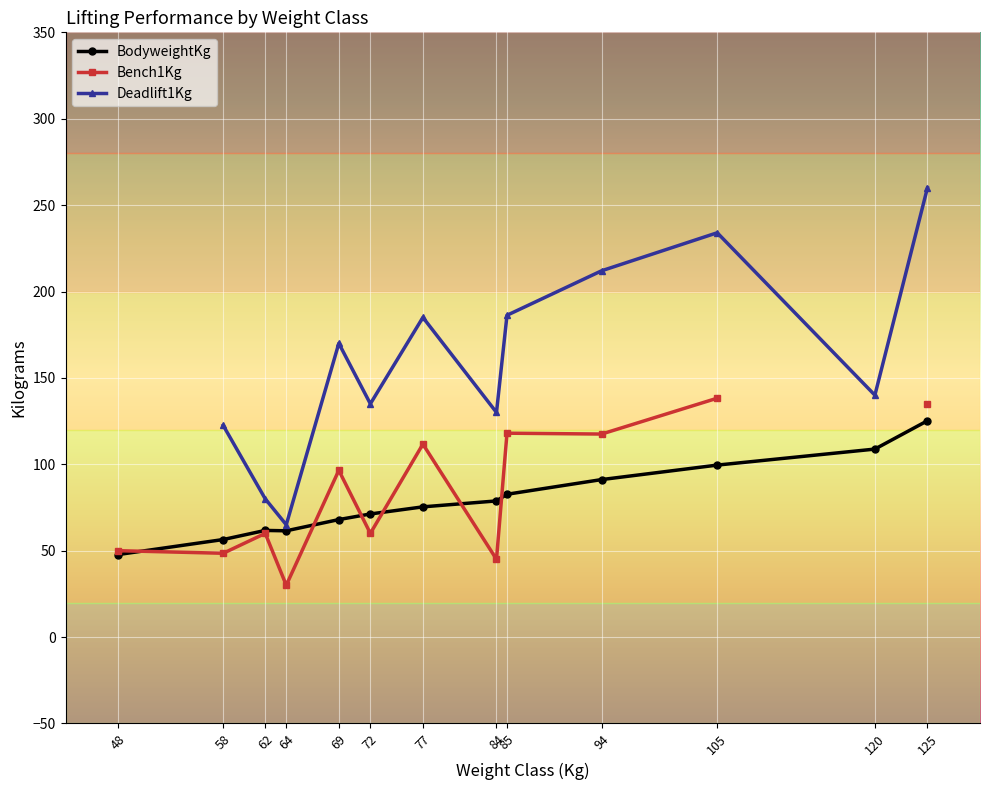

What is the value of the BodyweightKg point at the 7th from the left?

75.4